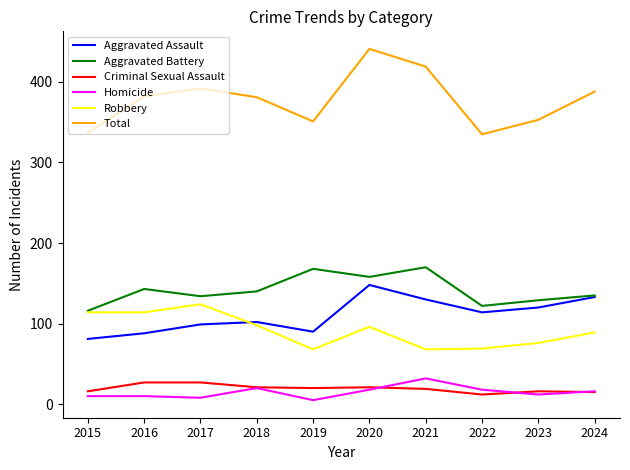

True or false: Total has a value of 441 at 2020.

True